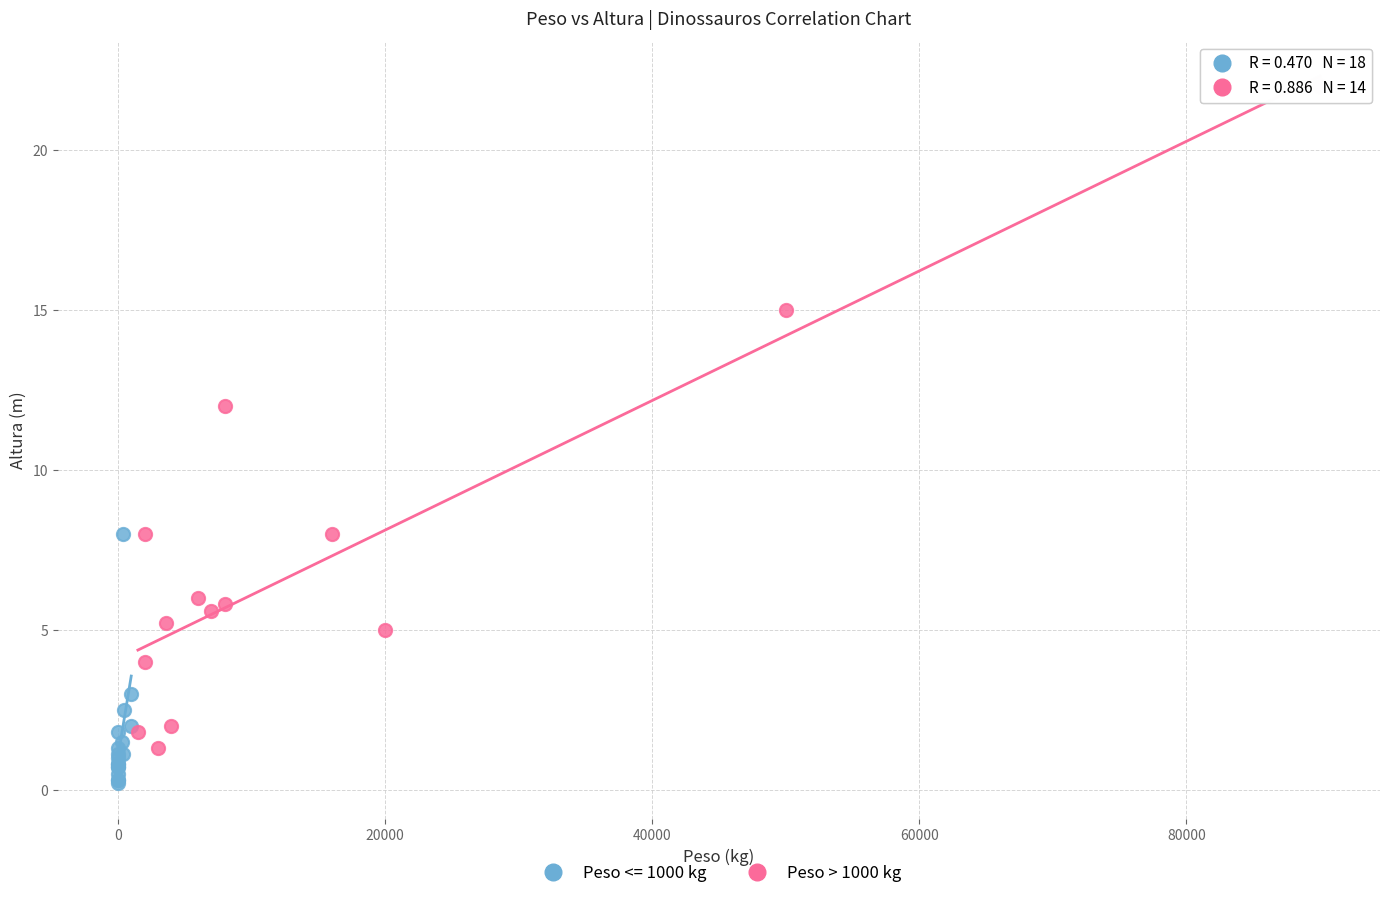

Which series has the widest spread of Y values?

Peso > 1000 kg